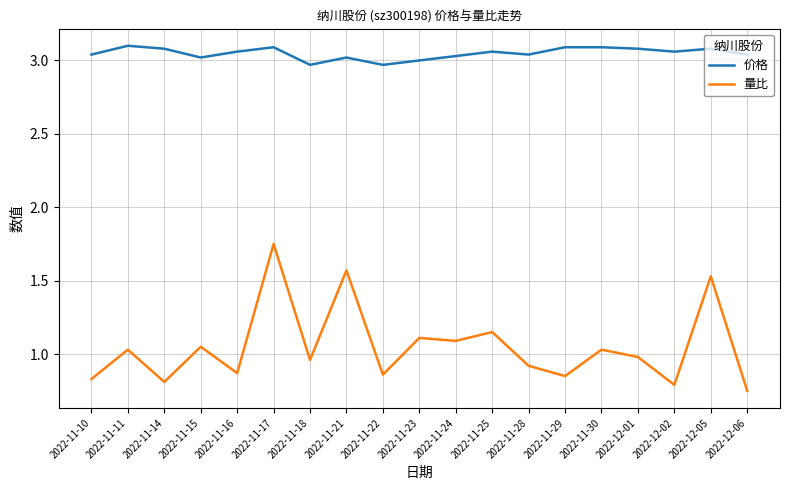

True or false: 价格 and 量比 cross at least once.

False